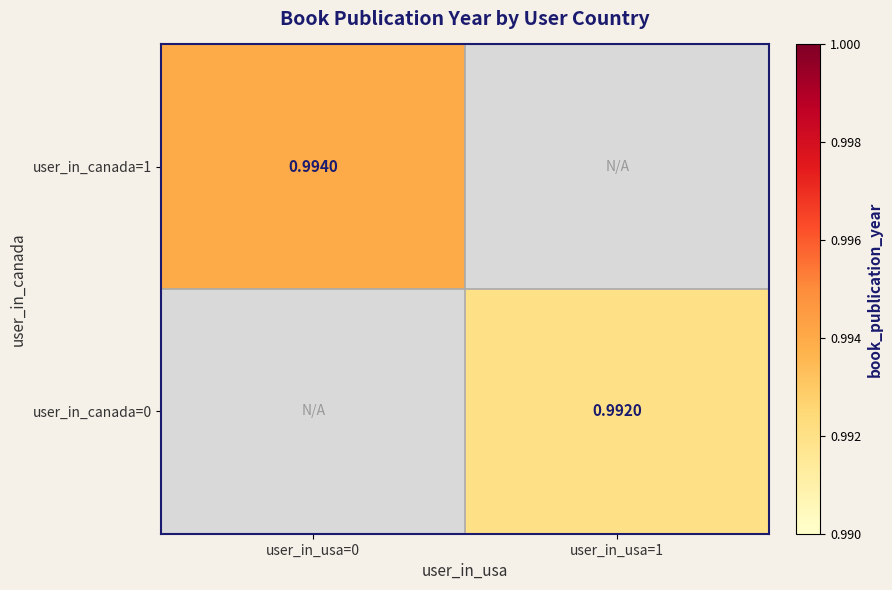

List the labels in order of user_in_canada=0 value, smallest first.

user_in_usa=0, user_in_usa=1